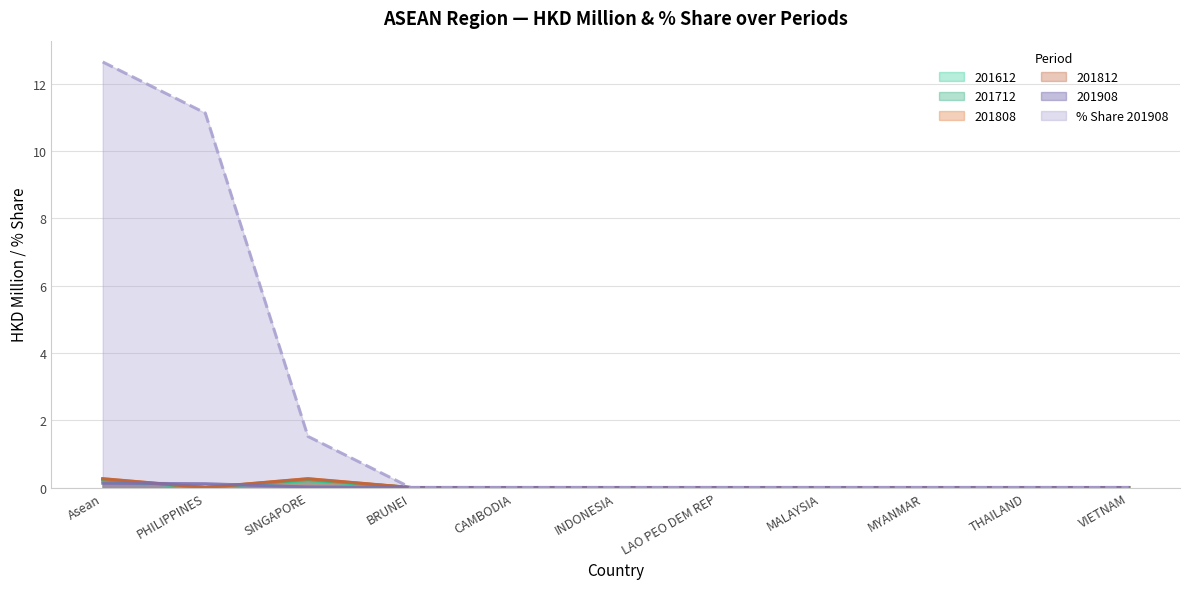

Reading right to left, extract all data points from this chart.

201612: VIETNAM=0.0	THAILAND=0.0	MYANMAR=0.0	MALAYSIA=0.0	LAO PEO DEM REP=0.0	INDONESIA=0.0	CAMBODIA=0.0	BRUNEI=0.0	SINGAPORE=0.2	PHILIPPINES=0.0	Asean=0.2
201712: VIETNAM=0.0	THAILAND=0.0	MYANMAR=0.0	MALAYSIA=0.0	LAO PEO DEM REP=0.0	INDONESIA=0.0	CAMBODIA=0.0	BRUNEI=0.0	SINGAPORE=0.3	PHILIPPINES=0.0	Asean=0.3
201808: VIETNAM=0.0	THAILAND=0.0	MYANMAR=0.0	MALAYSIA=0.0	LAO PEO DEM REP=0.0	INDONESIA=0.0	CAMBODIA=0.0	BRUNEI=0.0	SINGAPORE=0.2	PHILIPPINES=0.0	Asean=0.2
201812: VIETNAM=0.0	THAILAND=0.0	MYANMAR=0.0	MALAYSIA=0.0	LAO PEO DEM REP=0.0	INDONESIA=0.0	CAMBODIA=0.0	BRUNEI=0.0	SINGAPORE=0.3	PHILIPPINES=0.0	Asean=0.3
201908: VIETNAM=0.0	THAILAND=0.0	MYANMAR=0.0	MALAYSIA=0.0	LAO PEO DEM REP=0.0	INDONESIA=0.0	CAMBODIA=0.0	BRUNEI=0.0	SINGAPORE=0.0	PHILIPPINES=0.1	Asean=0.1
% Share 201908: VIETNAM=0.0	THAILAND=0.0	MYANMAR=0.0	MALAYSIA=0.0	LAO PEO DEM REP=0.0	INDONESIA=0.0	CAMBODIA=0.0	BRUNEI=0.0	SINGAPORE=1.5	PHILIPPINES=11.1	Asean=12.6